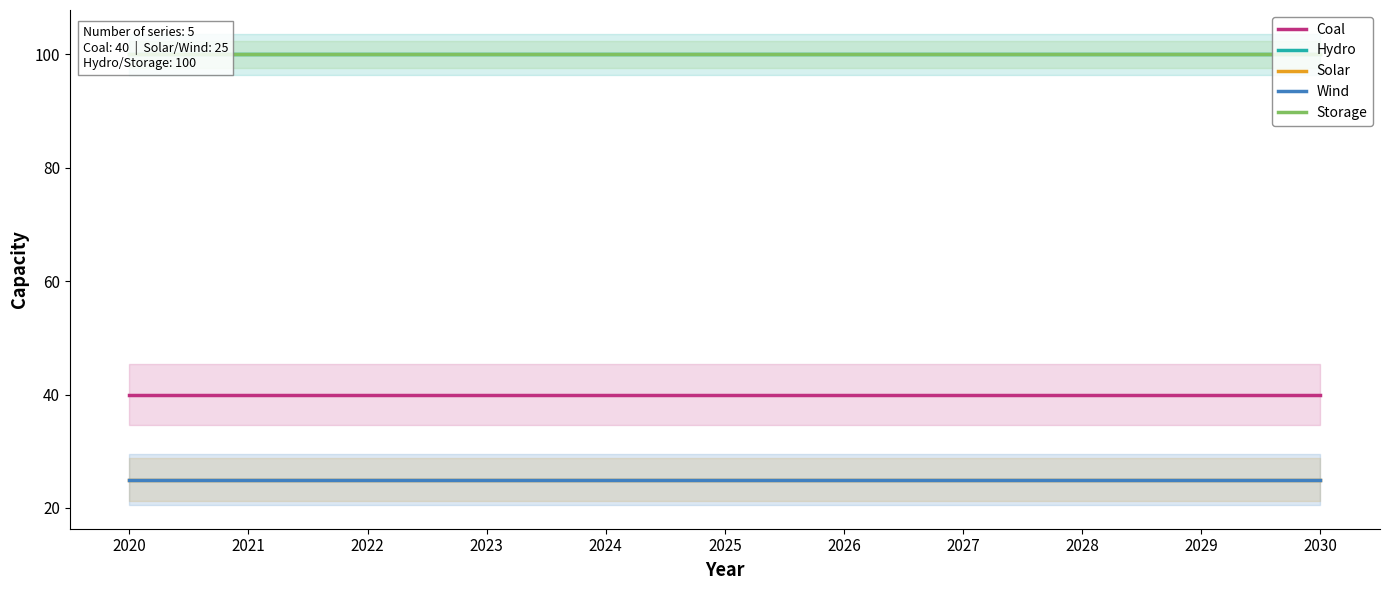

What is the minimum value shown in the chart?

25